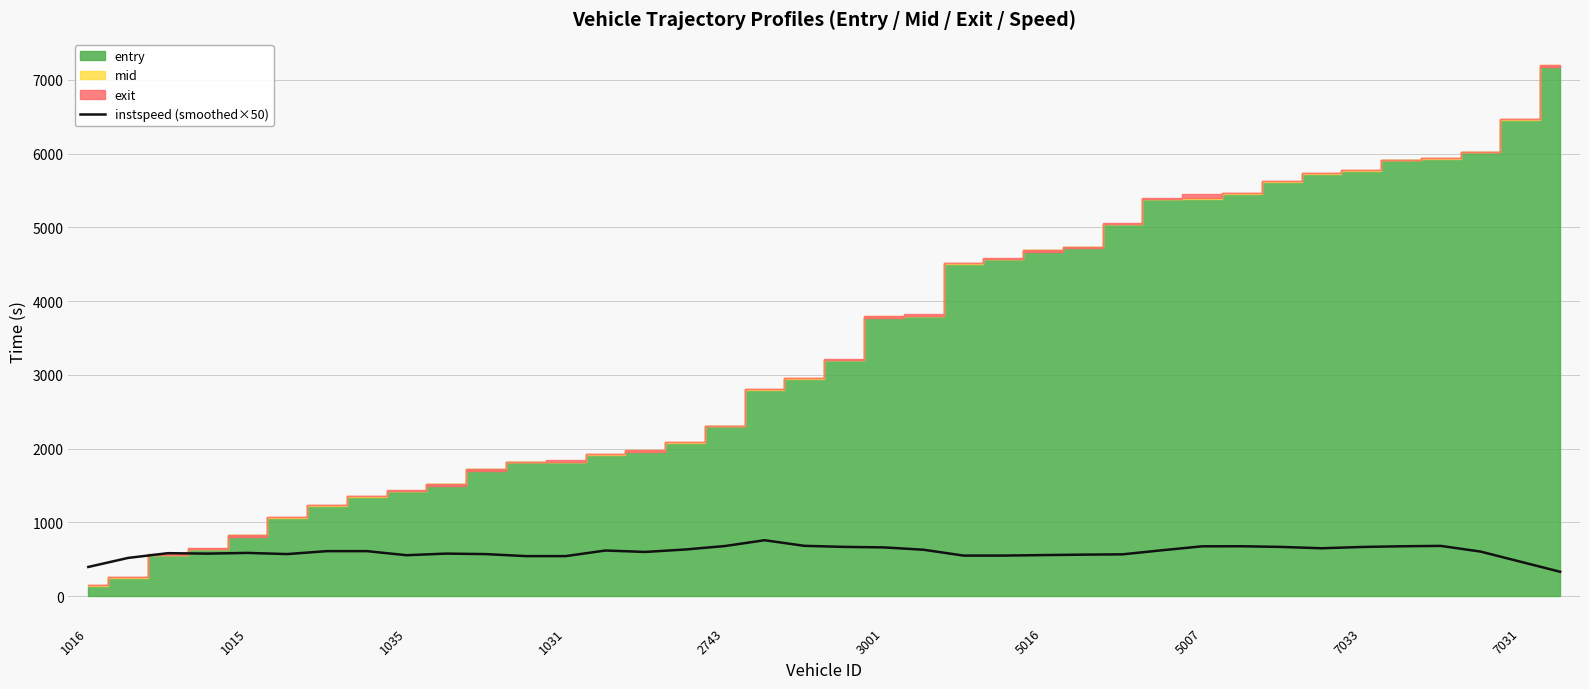

Where is the data nearest to the value 543?

11